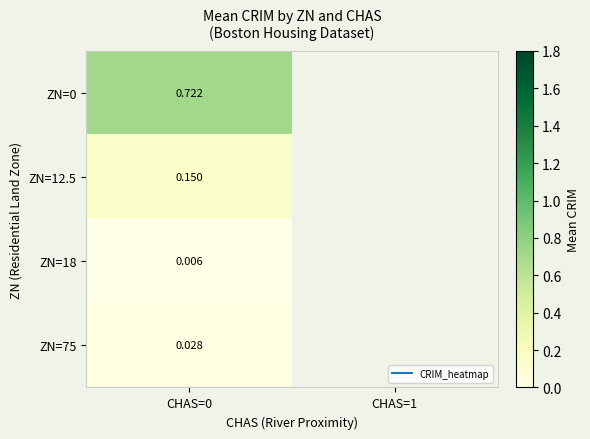

Which category has the highest value across all series?

CHAS=0